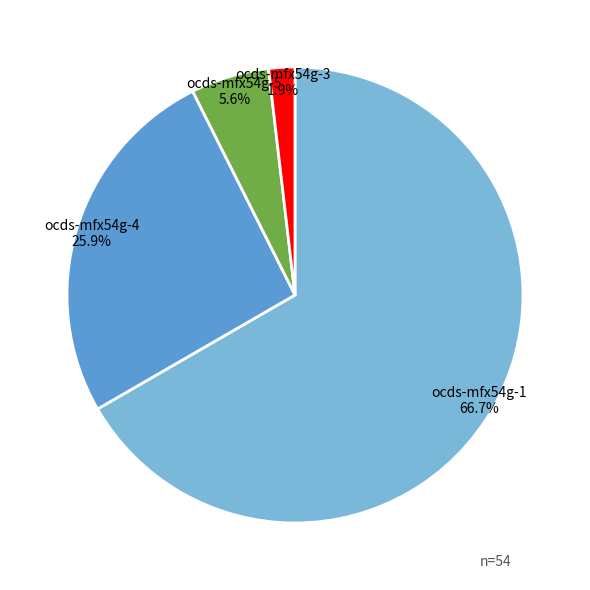

Is ocds-mfx54g-4 the majority of the pie?

No